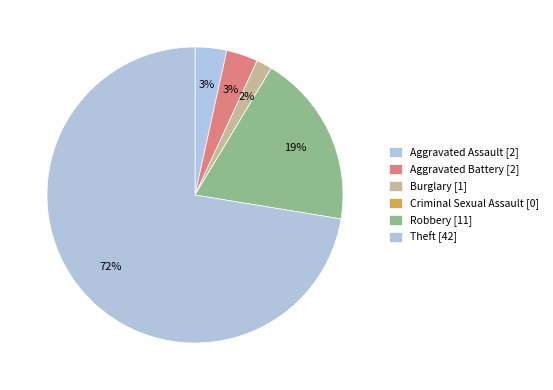

Is it true that Aggravated Assault is 3% of the pie?

True